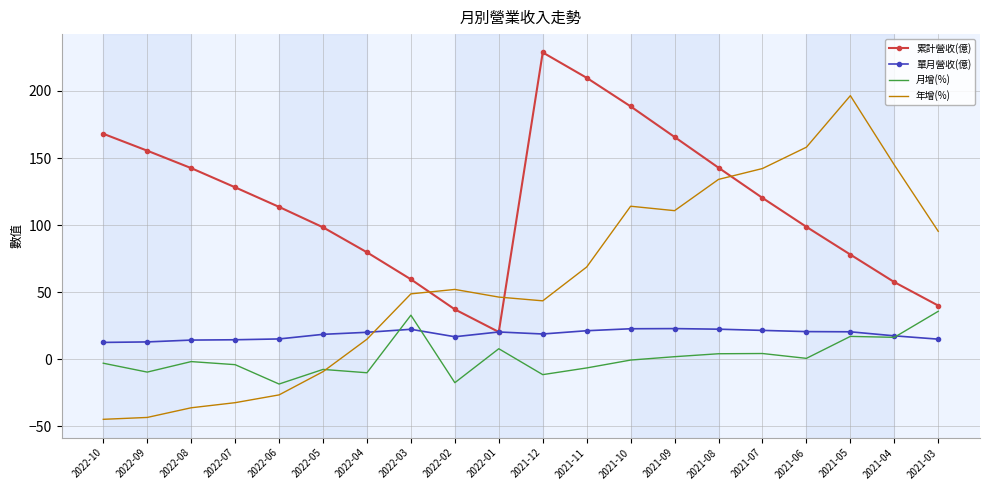

What is the spread (max minus min) of values at 2022-04?

89.8